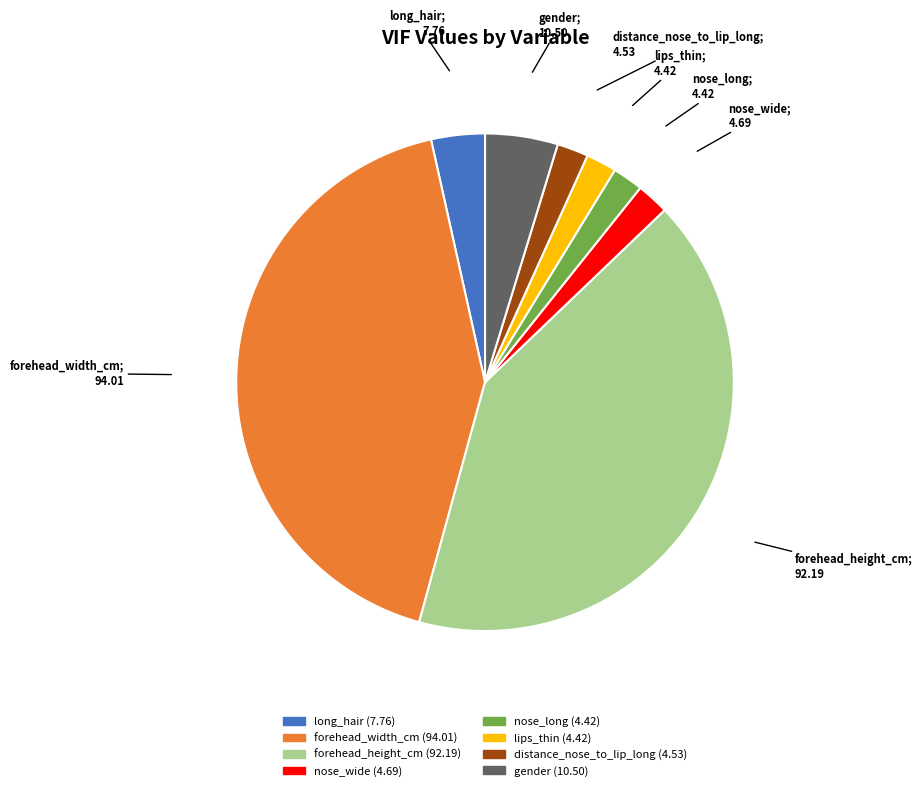

Is it true that forehead_height_cm is 41% of the pie?

True